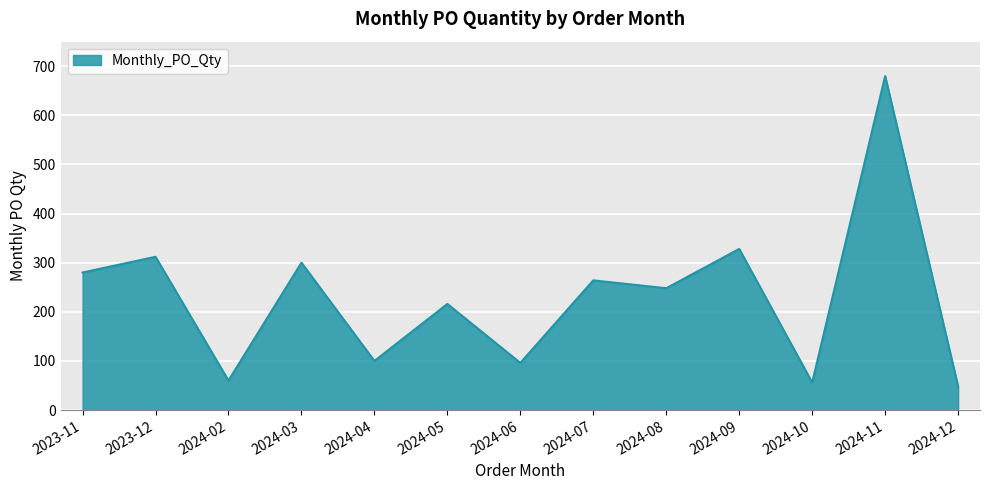

Which has a higher value, 2024-11 or 2023-11?

2024-11